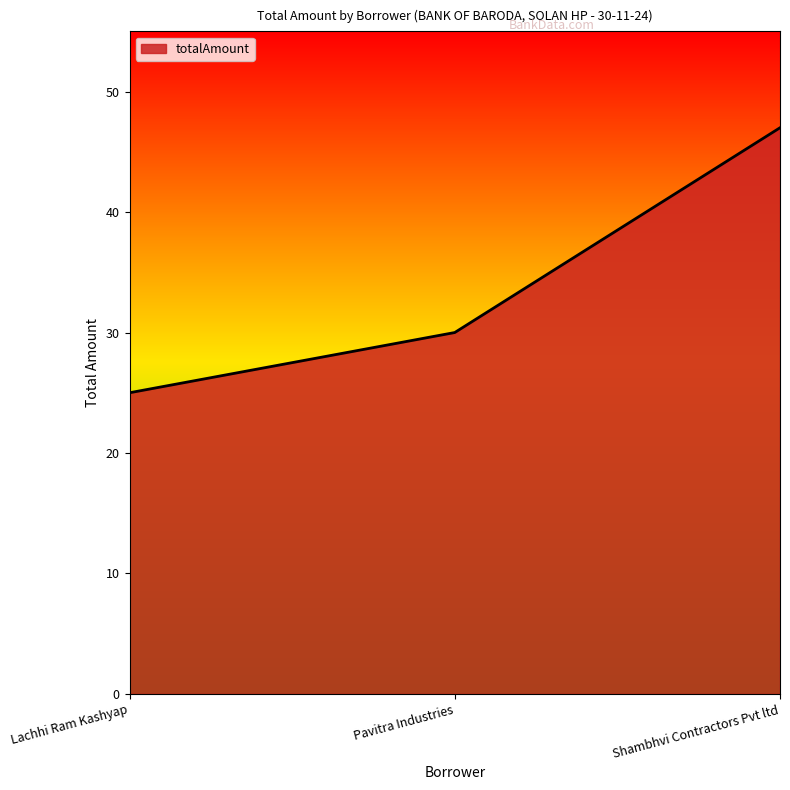

Reading left to right, list all the values displayed in this chart.

Lachhi Ram Kashyap=25	Pavitra Industries=30	Shambhvi Contractors Pvt ltd=47